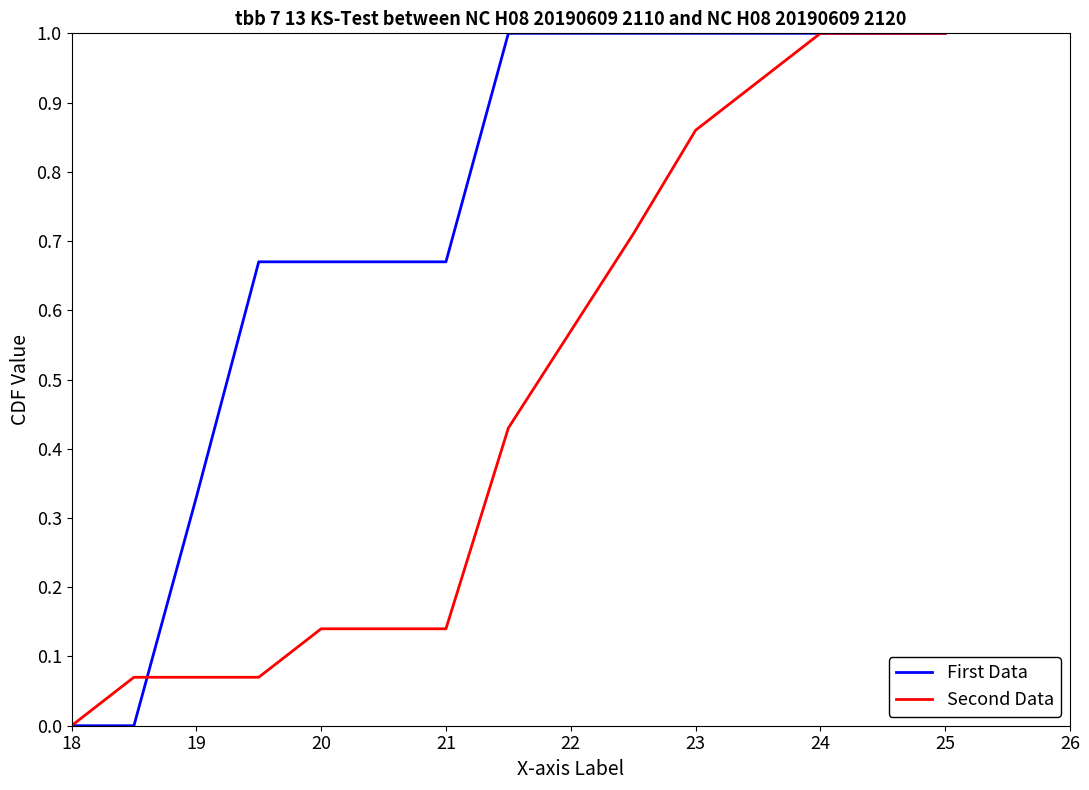

Which series has the largest total across all categories?

First Data